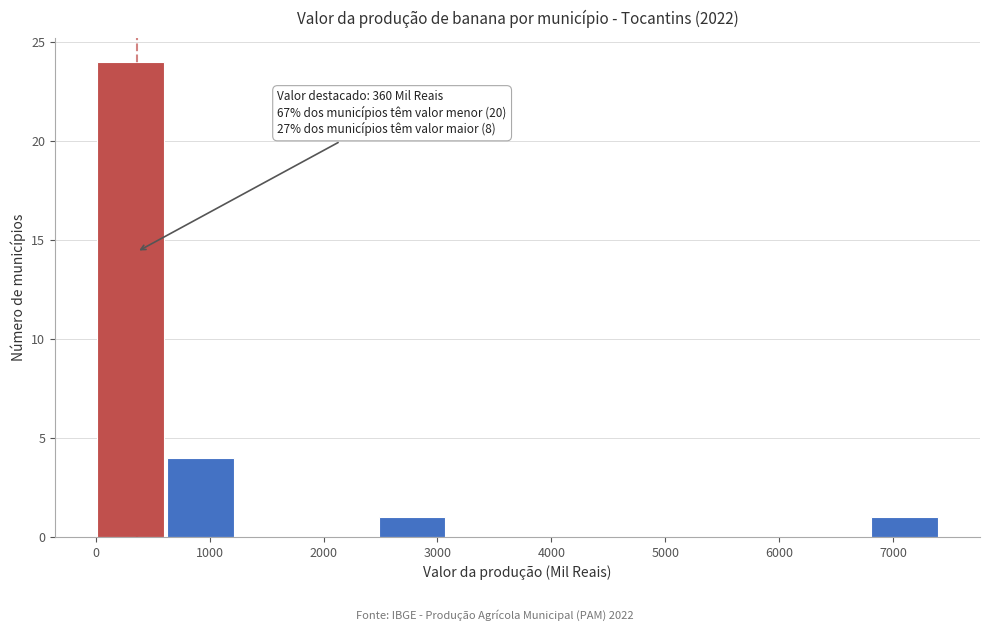

Over which range of the x-axis is the bar tallest?

0 to 600